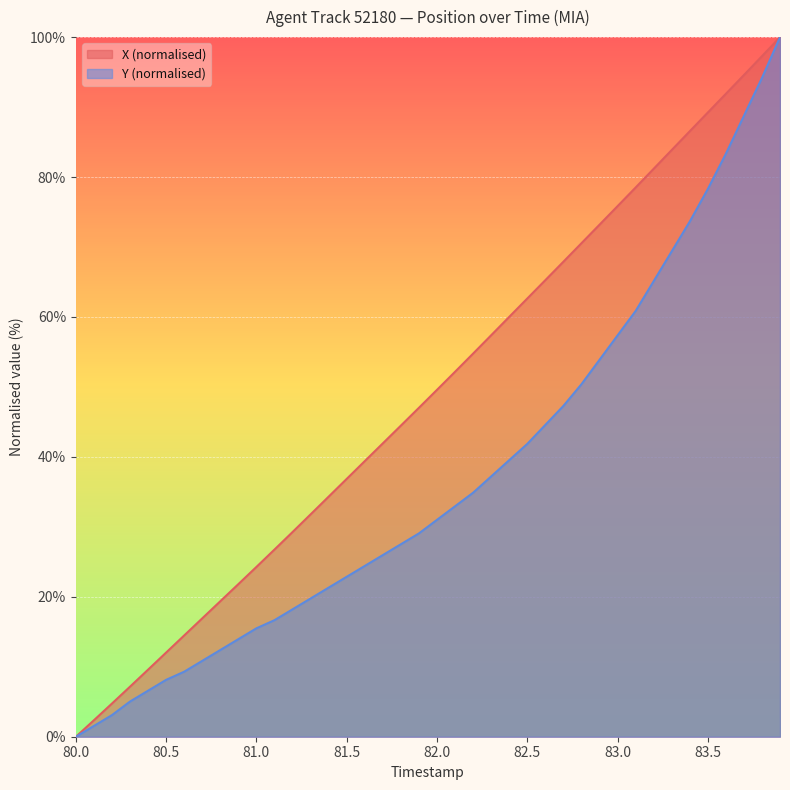

Which series has the largest total across all categories?

X (normalised)